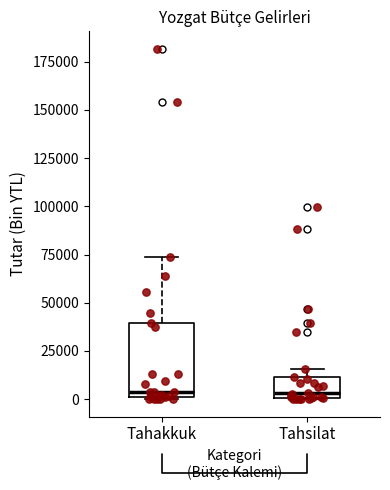

Reading left to right, transcribe this box plot: for each box, give where its median line is, the range the box spans, and where its two whiskers end, as read against the y-axis. The values are not printed on the chart, so give them approximately, as read against the axis.

Tahakkuk: median 5000, box 0 to 40000, whiskers 0 to 75000
Tahsilat: median 5000, box 0 to 10000, whiskers 0 to 15000